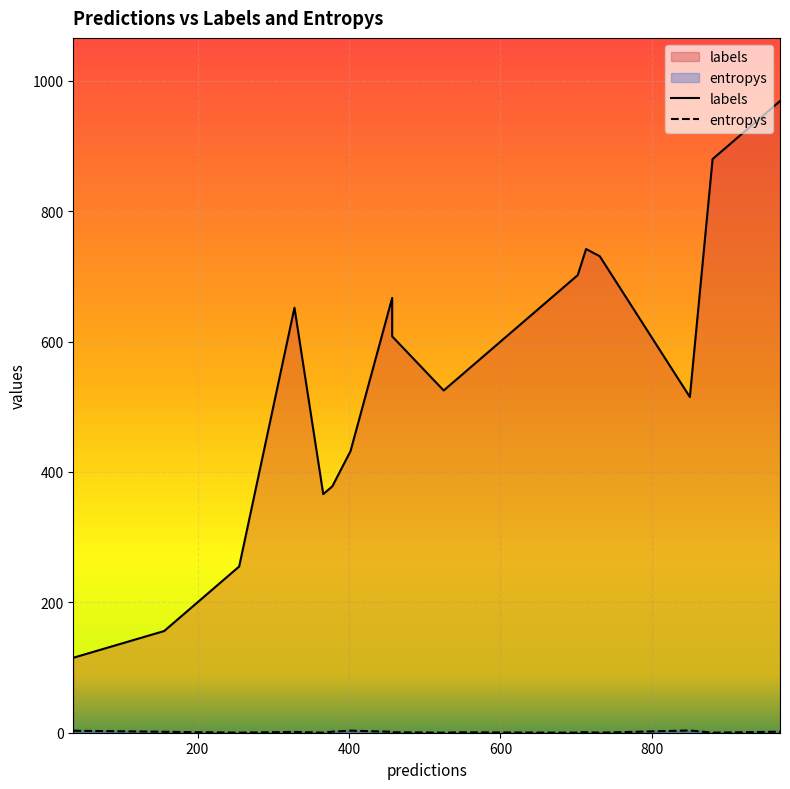

Which series has the largest total across all categories?

labels